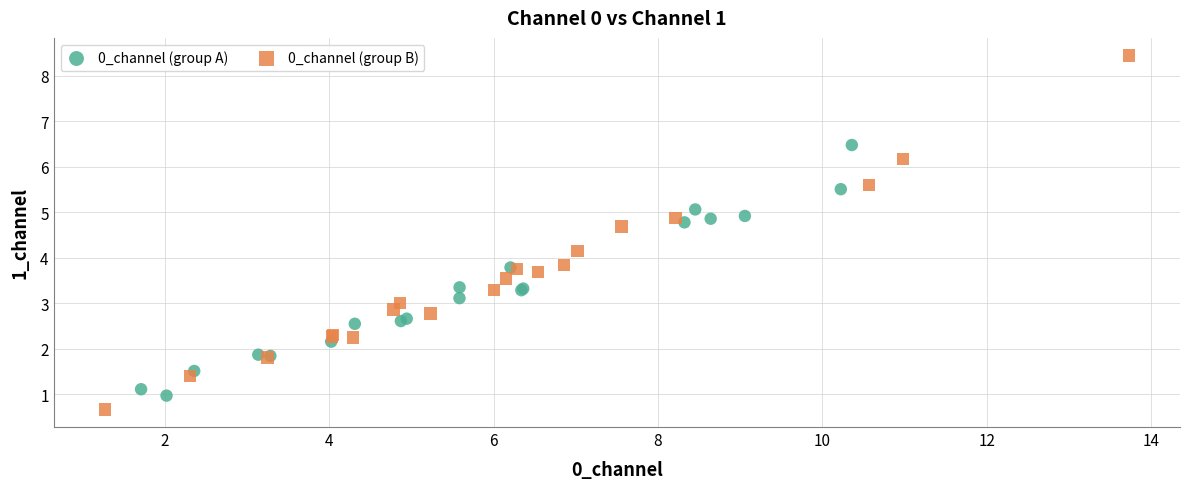

Which series reaches the maximum Y coordinate?

0_channel (group B)